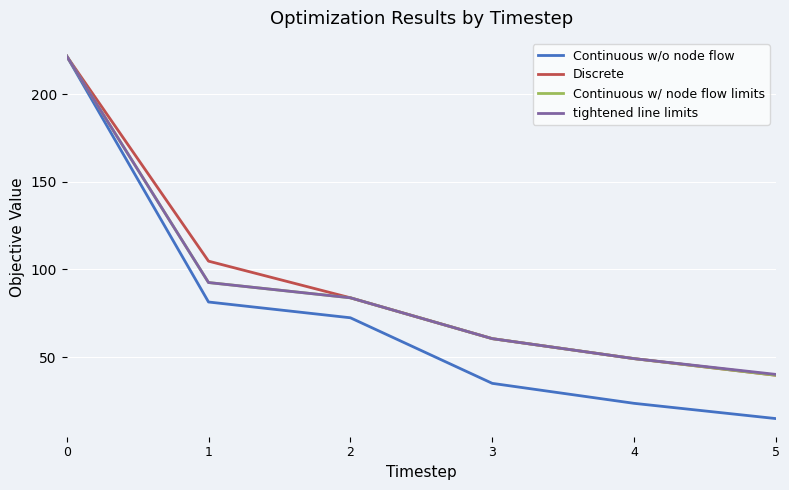

Reading left to right, transcribe all the data shown in this chart.

Continuous w/o node flow: 0=221.7	1=81.4	2=72.4	3=35.0	4=23.6	5=14.9
Discrete: 0=221.7	1=104.7	2=83.8	3=60.5	4=49.1	5=39.6
Continuous w/ node flow limits: 0=221.7	1=92.5	2=83.8	3=60.5	4=49.1	5=39.6
tightened line limits: 0=221.7	1=92.5	2=83.8	3=60.5	4=49.1	5=40.1